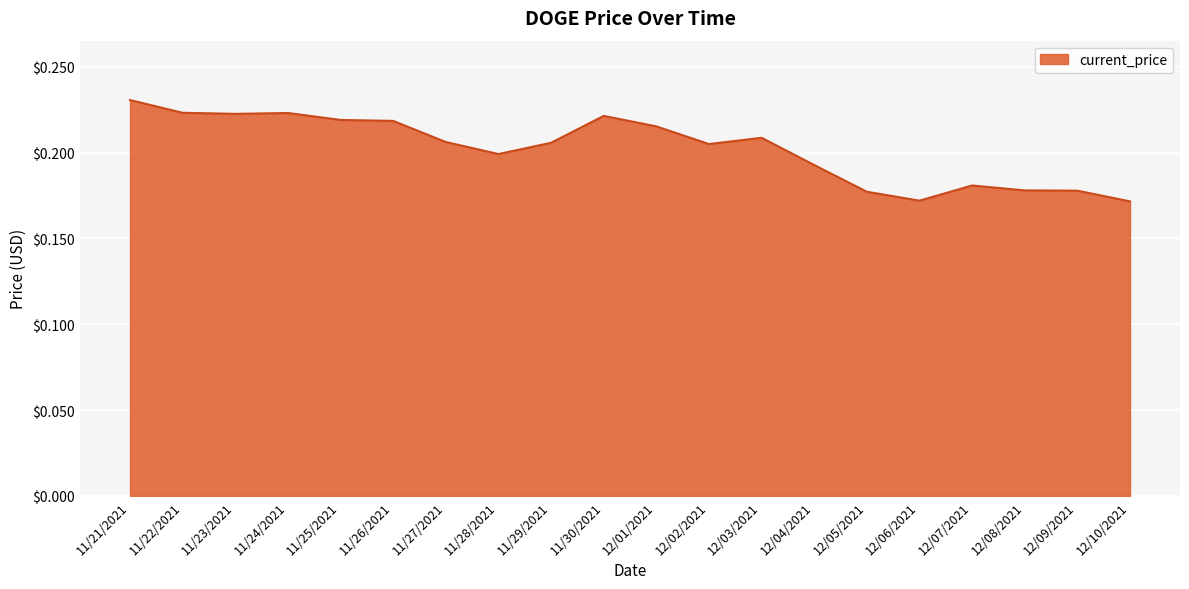

True or false: the data shows 0.1 at 12/04/2021.

False